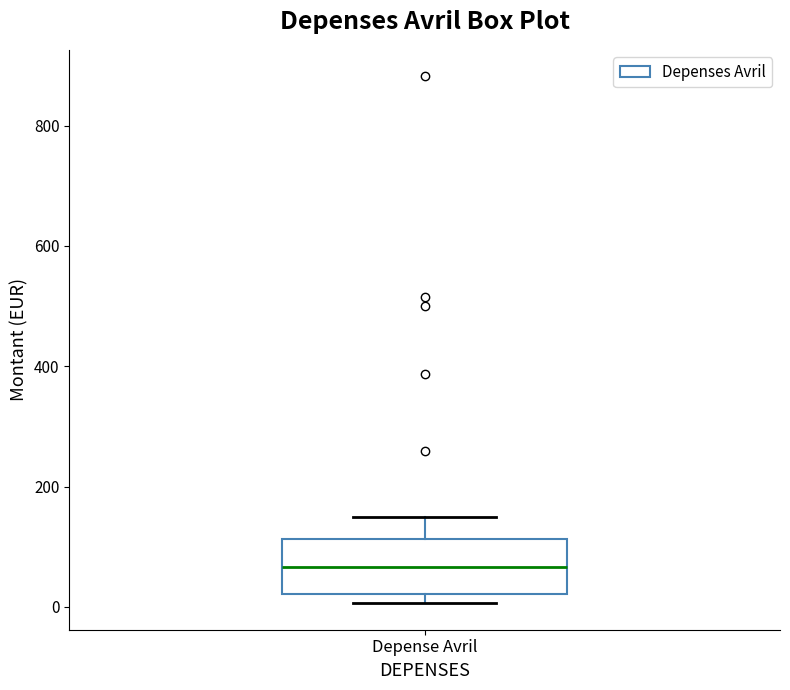

Where does the upper whisker of the box for Depense Avril end on the y-axis? The values are not printed on the chart, so give them approximately, as read against the axis.

140